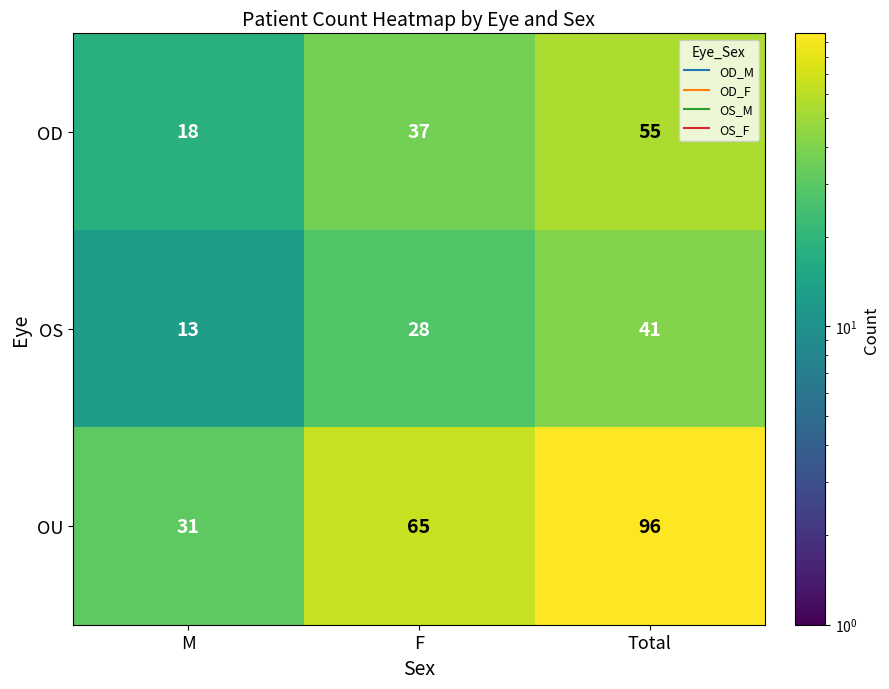

How many categories are shown in the chart?

3